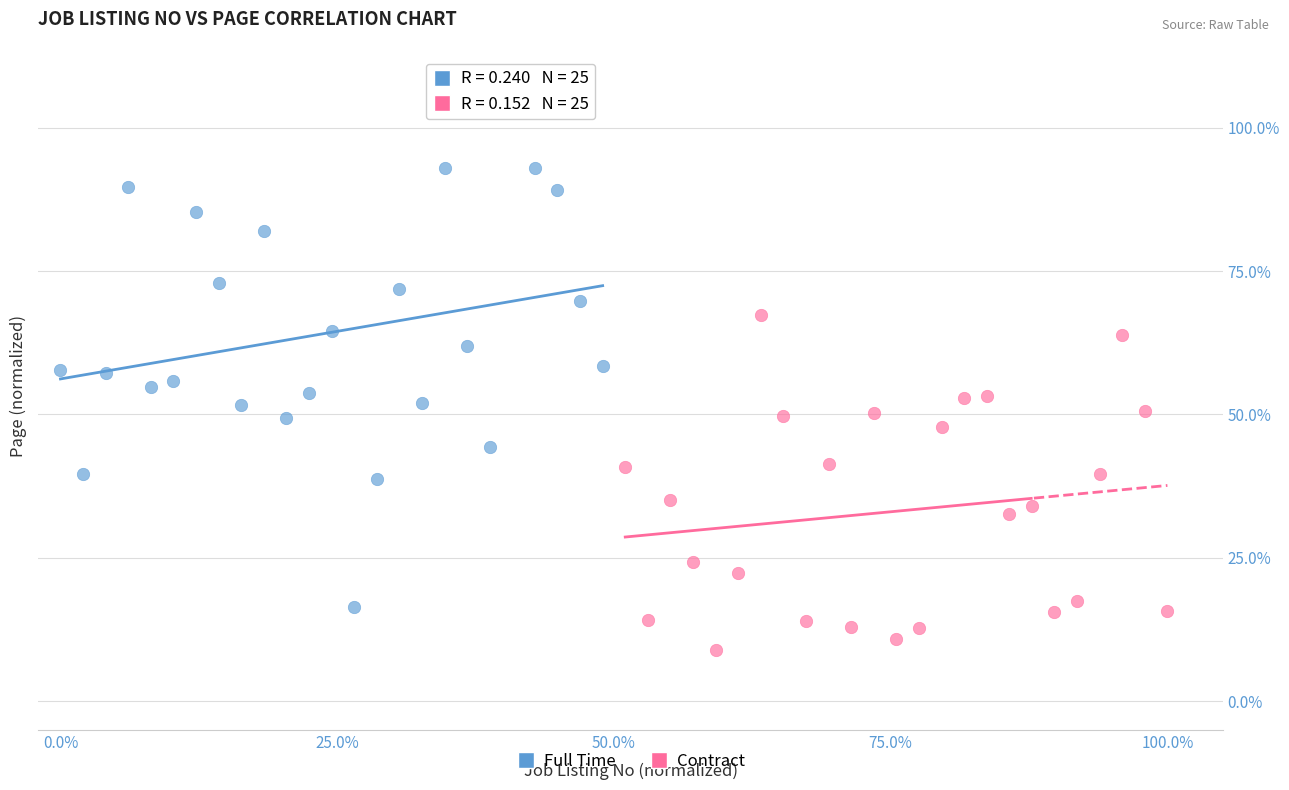

Which series reaches the minimum Y coordinate?

Contract